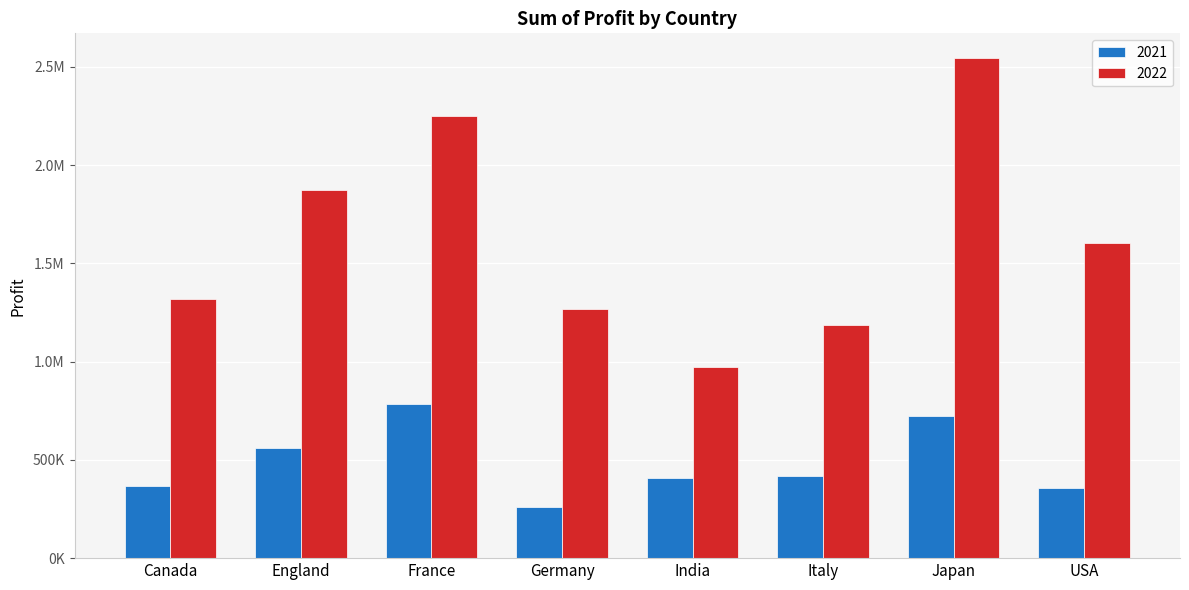

What is the total value across all series at Italy?

1602532.1